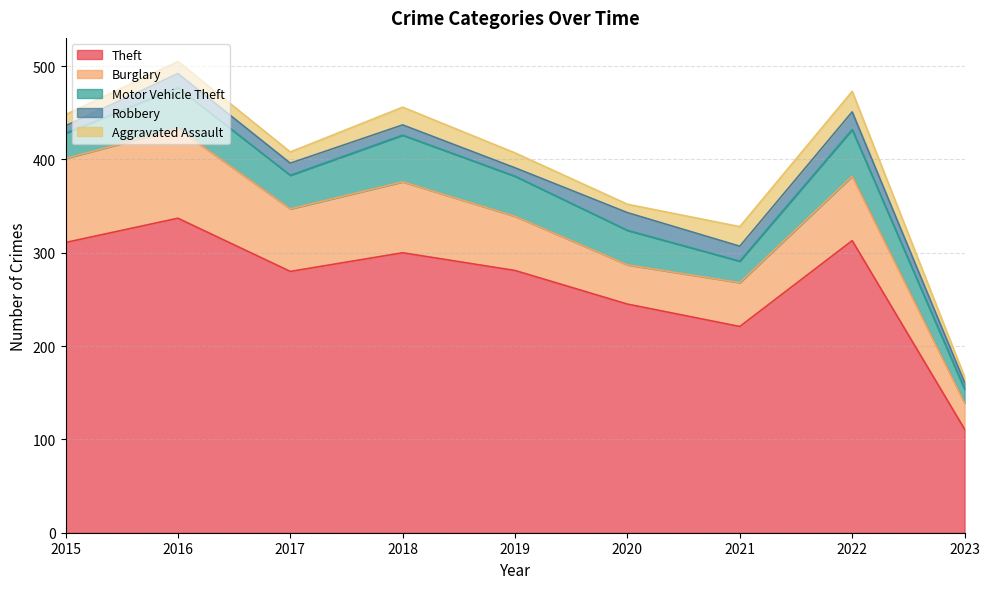

Does the chart have visible grid lines?

Yes